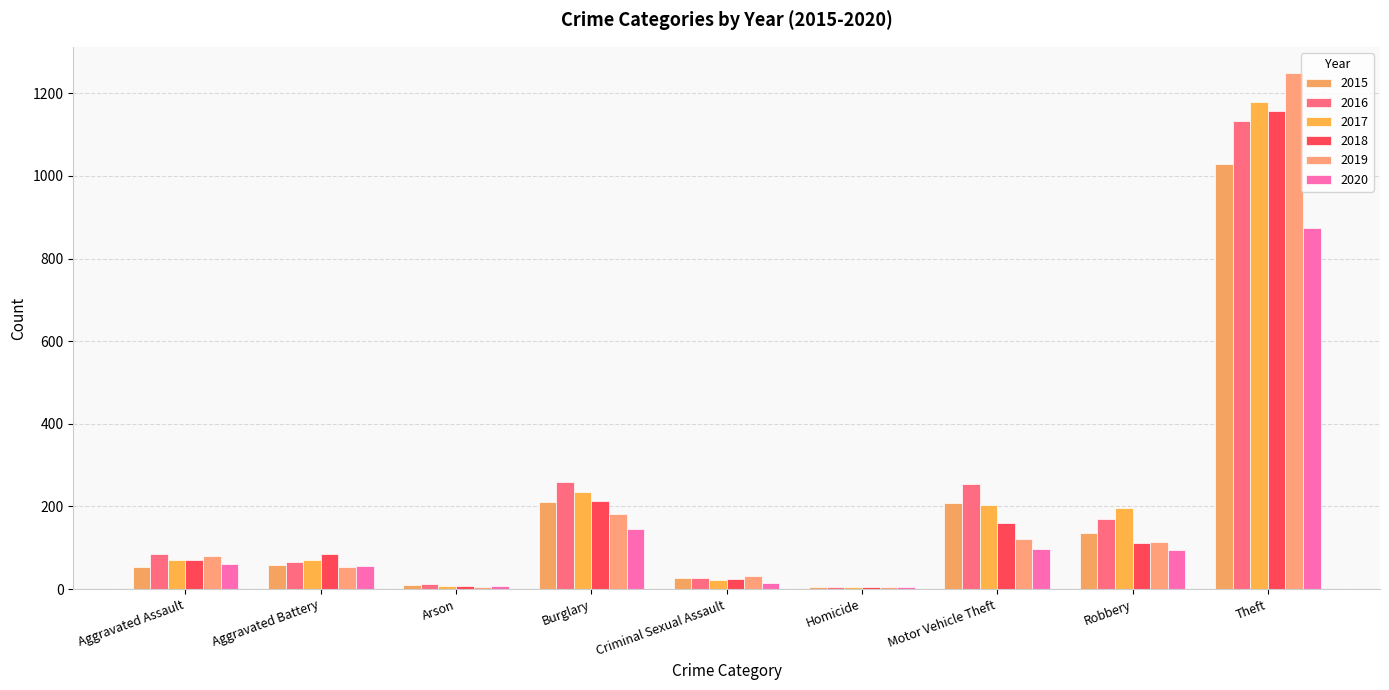

At which label is 2019 closest to 627?

Burglary